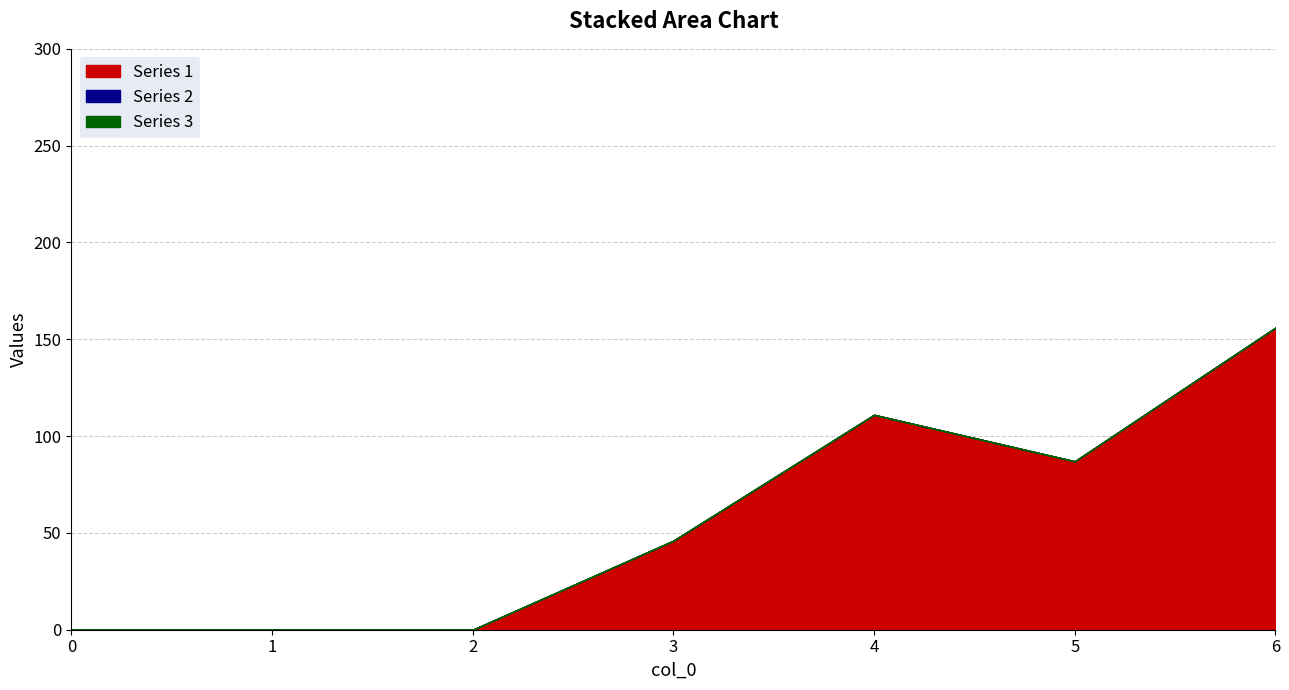

At which category does Series 1 reach its first local valley?

5